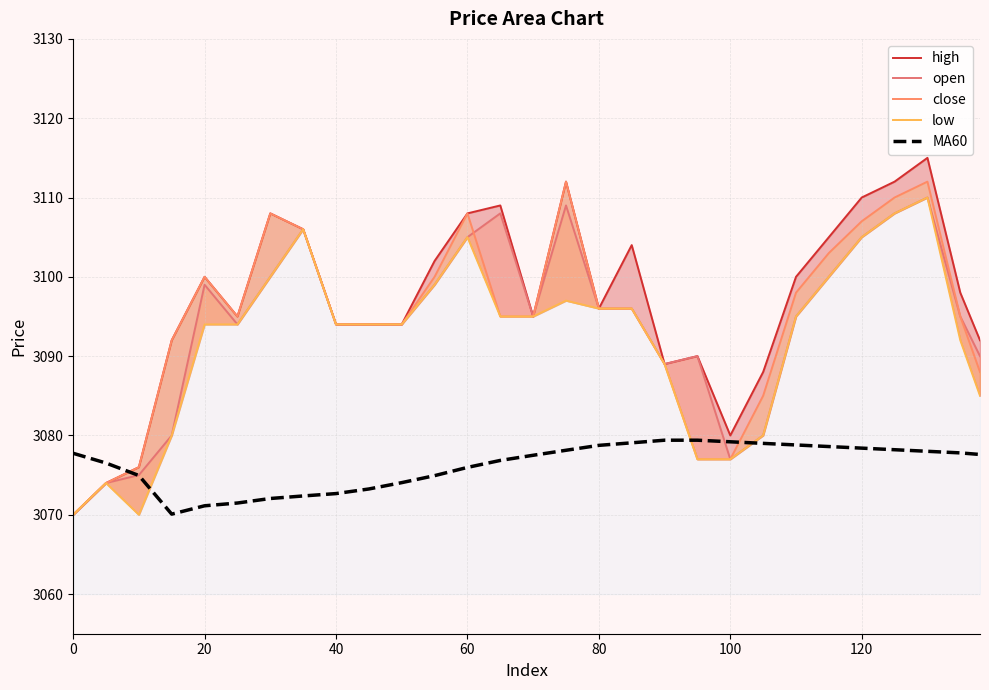

True or false: MA60 has a value of 3072.7 at 40.

True